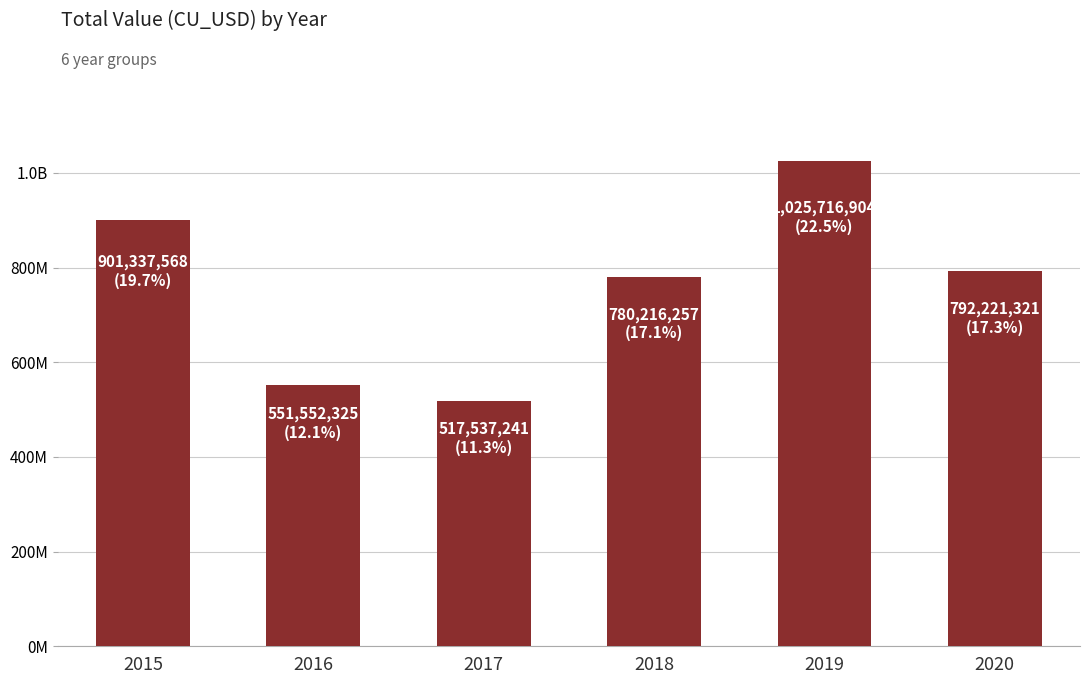

What is the change in value from 2019 to 2020?

-233495583